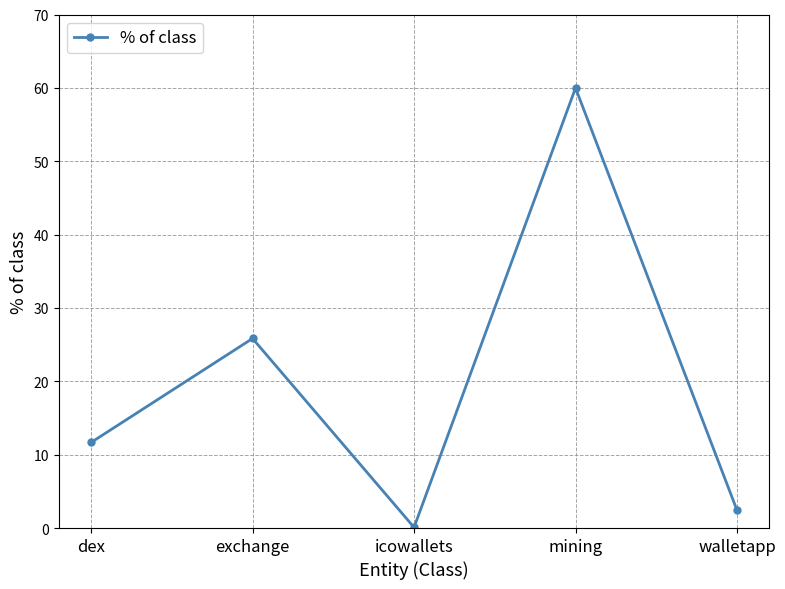

What is the label of the 2nd point from the left?

exchange